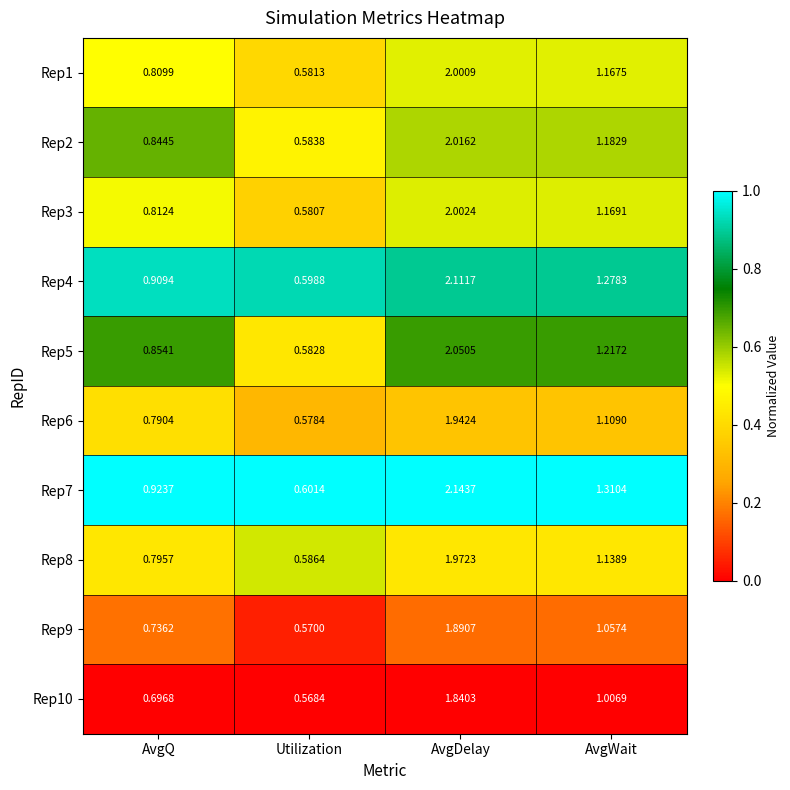

At which category is the sum across all series the highest?

AvgDelay